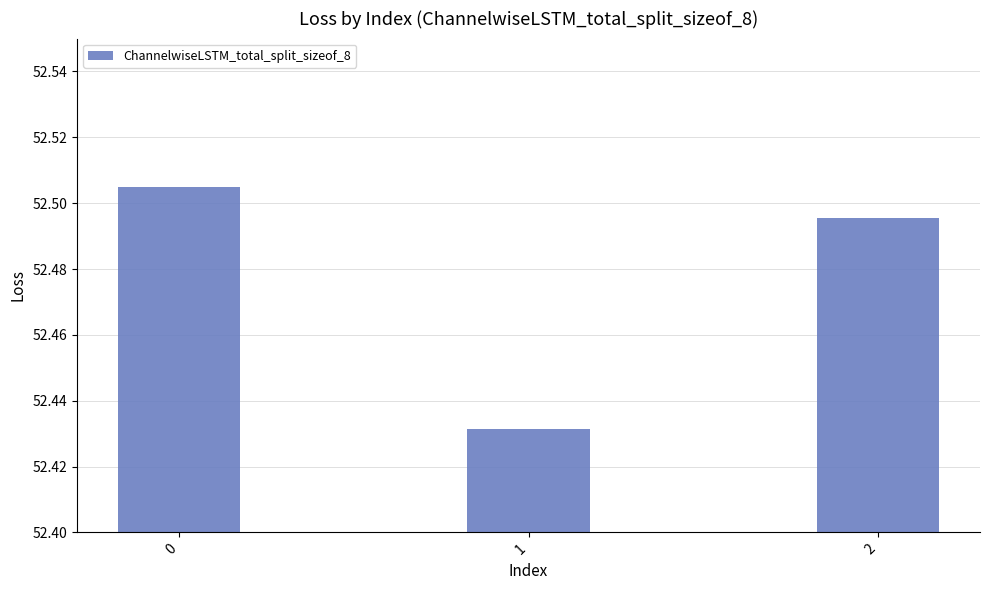

True or false: the data shows 78.2 at 1.

False